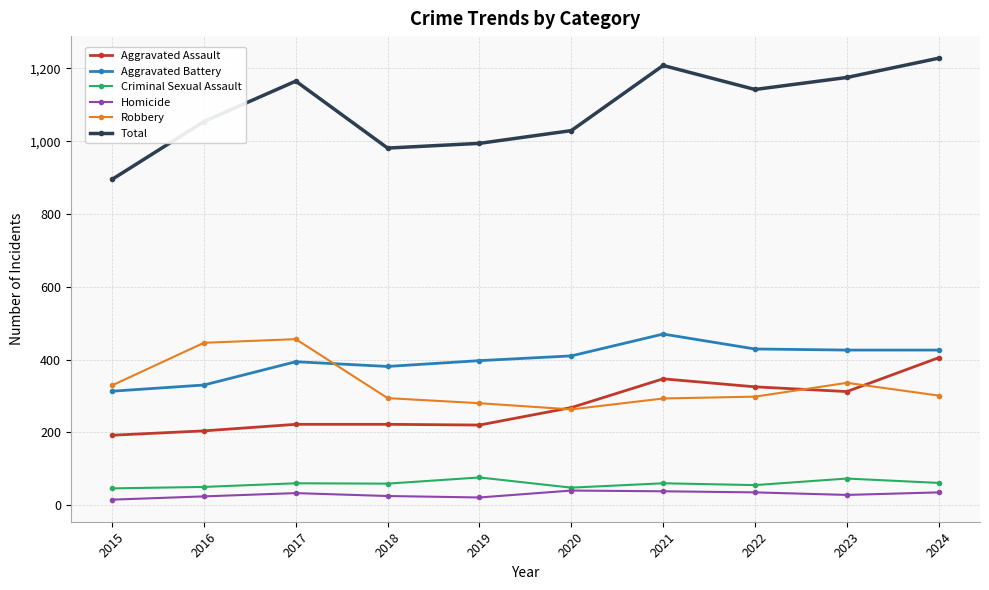

What is the sum of the Aggravated Assault values at 2020 and 2015?

460